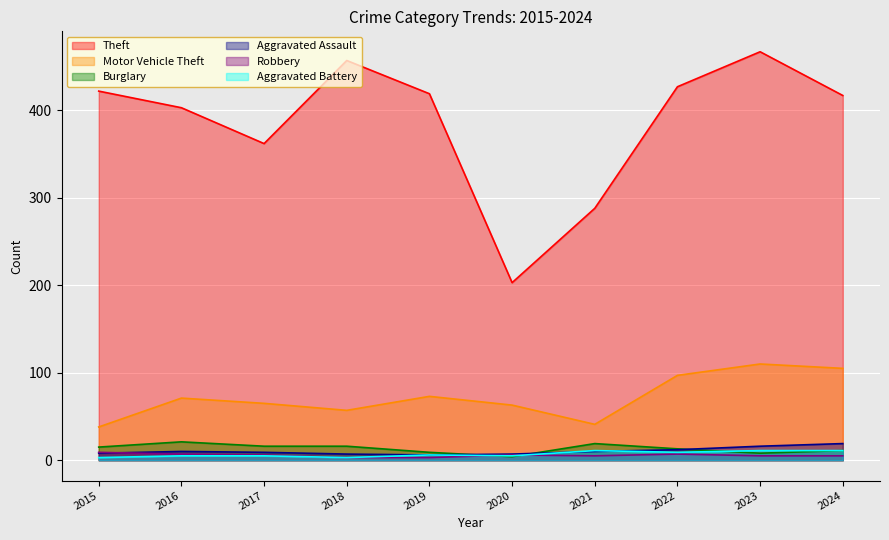

Which series has the widest spread of values?

Theft